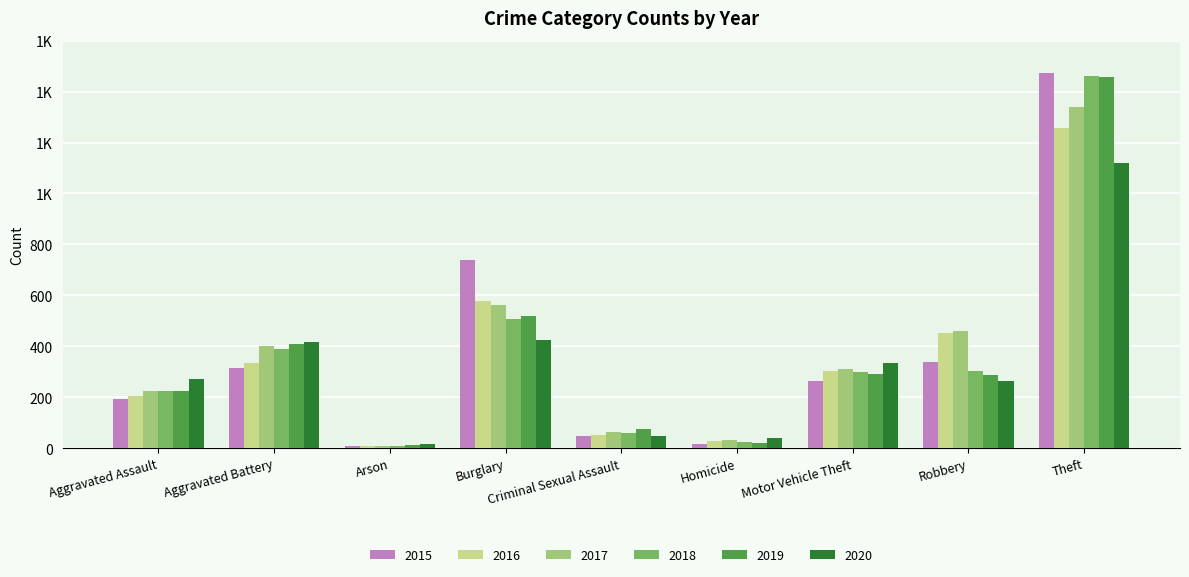

The value of 2016 at Motor Vehicle Theft is 127. True or false?

False